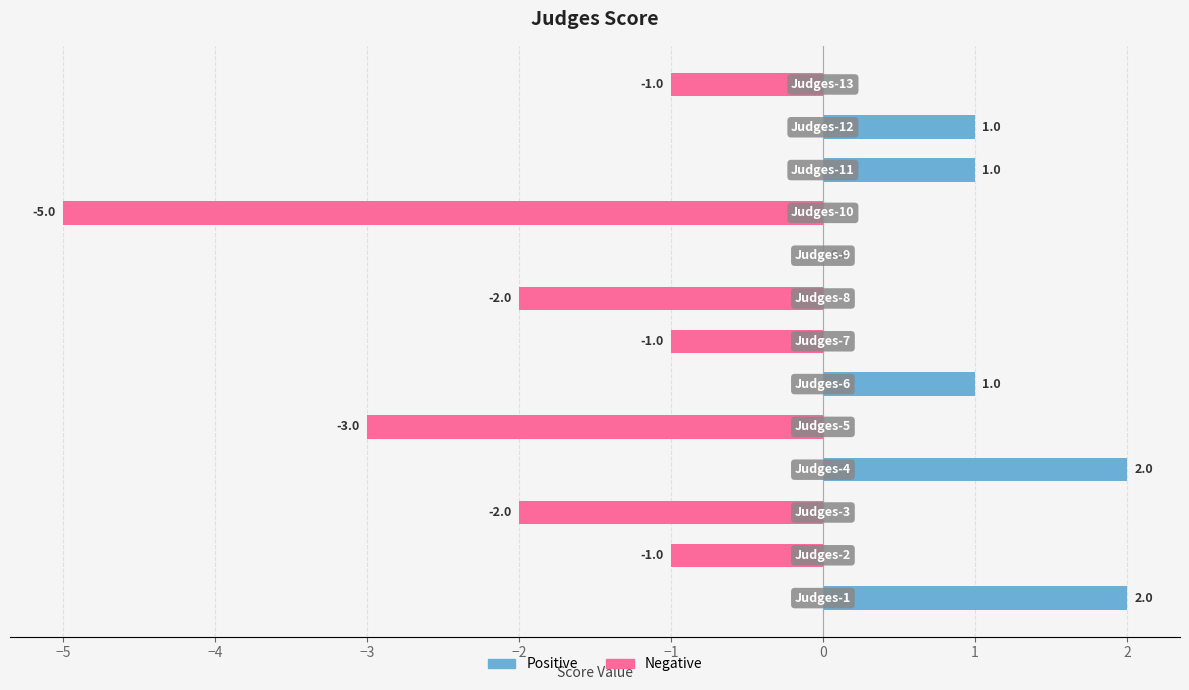

What is the average value?

-0.6